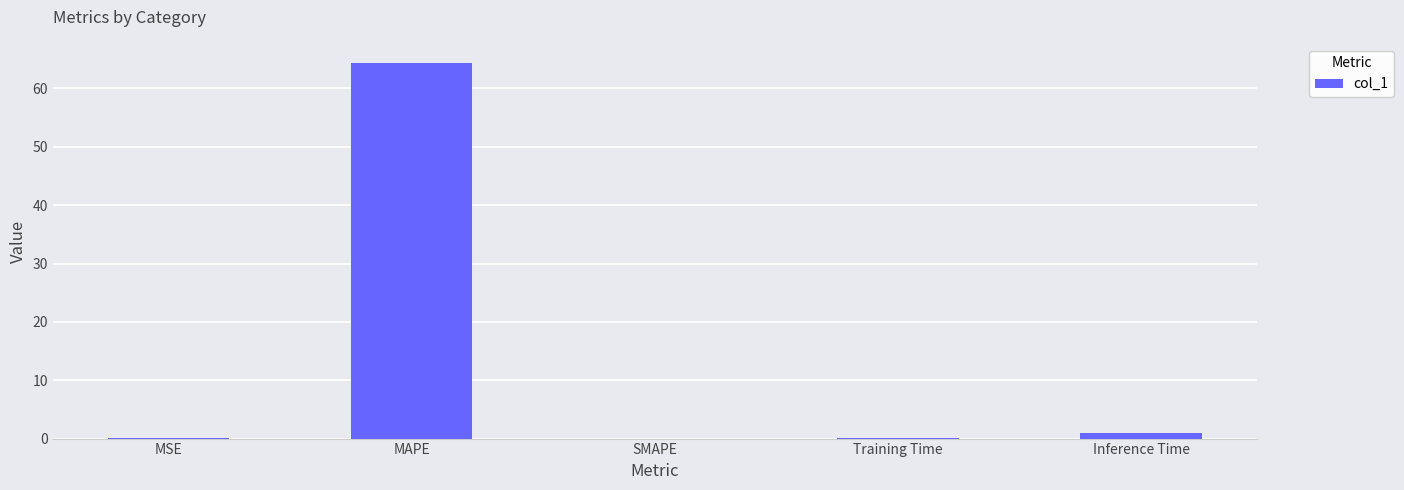

Are the bars grouped side by side (vs. stacked)?

No